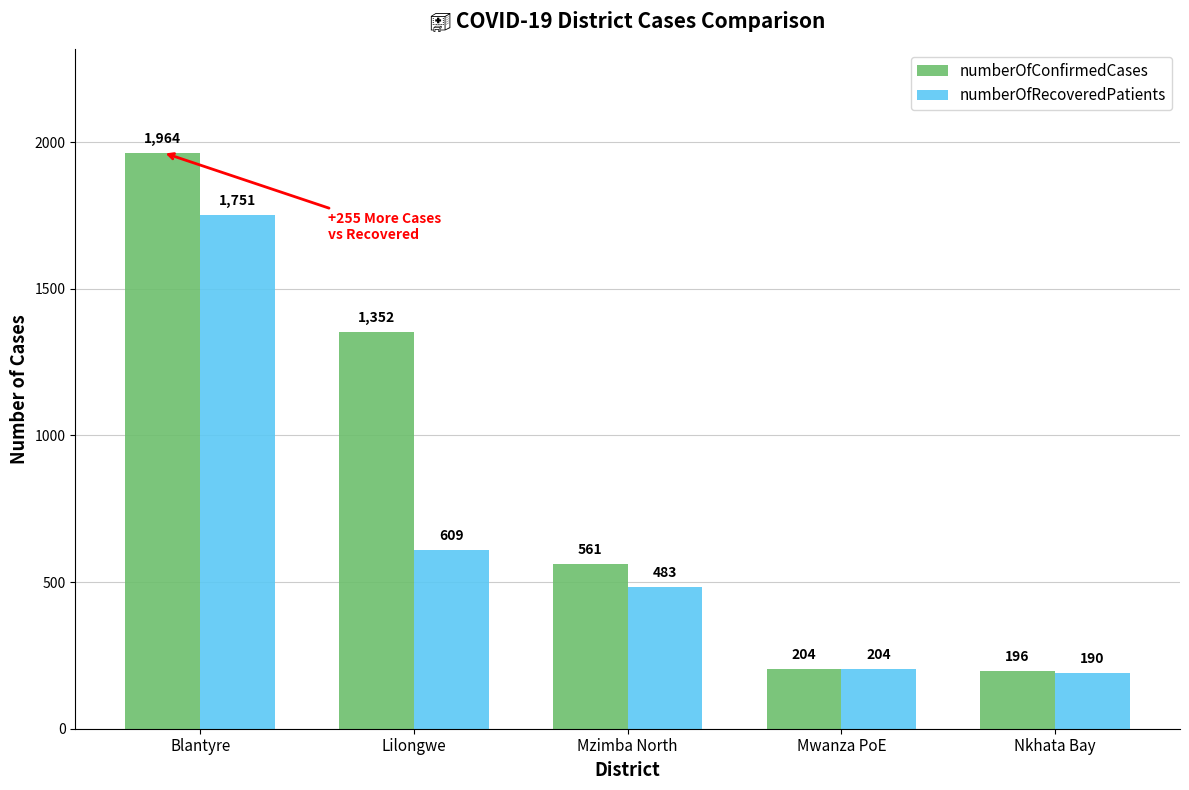

Is it true that numberOfConfirmedCases equals 122 at Mzimba North?

False